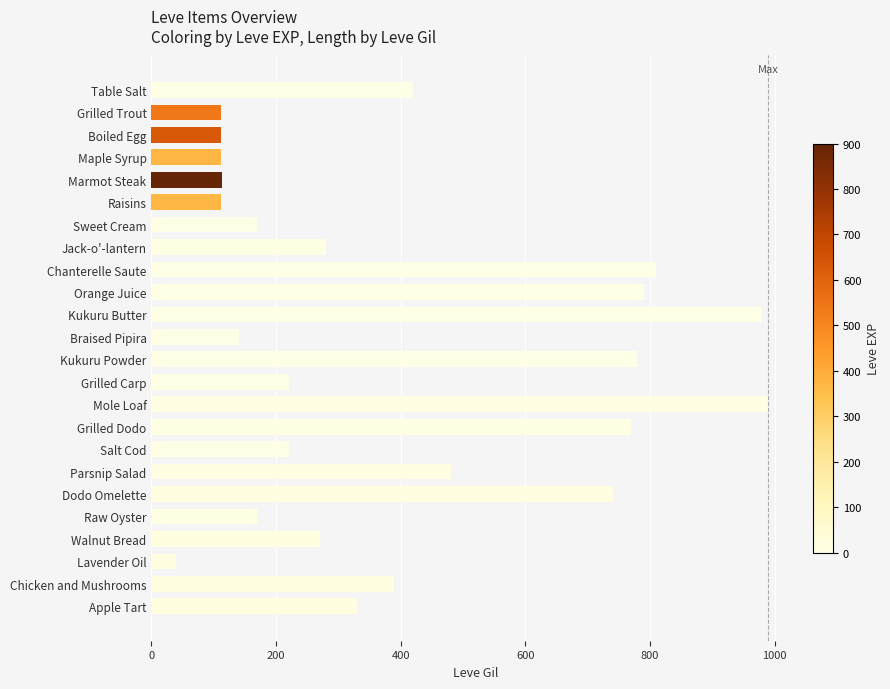

What is the value of the 1st bar from the top?

420